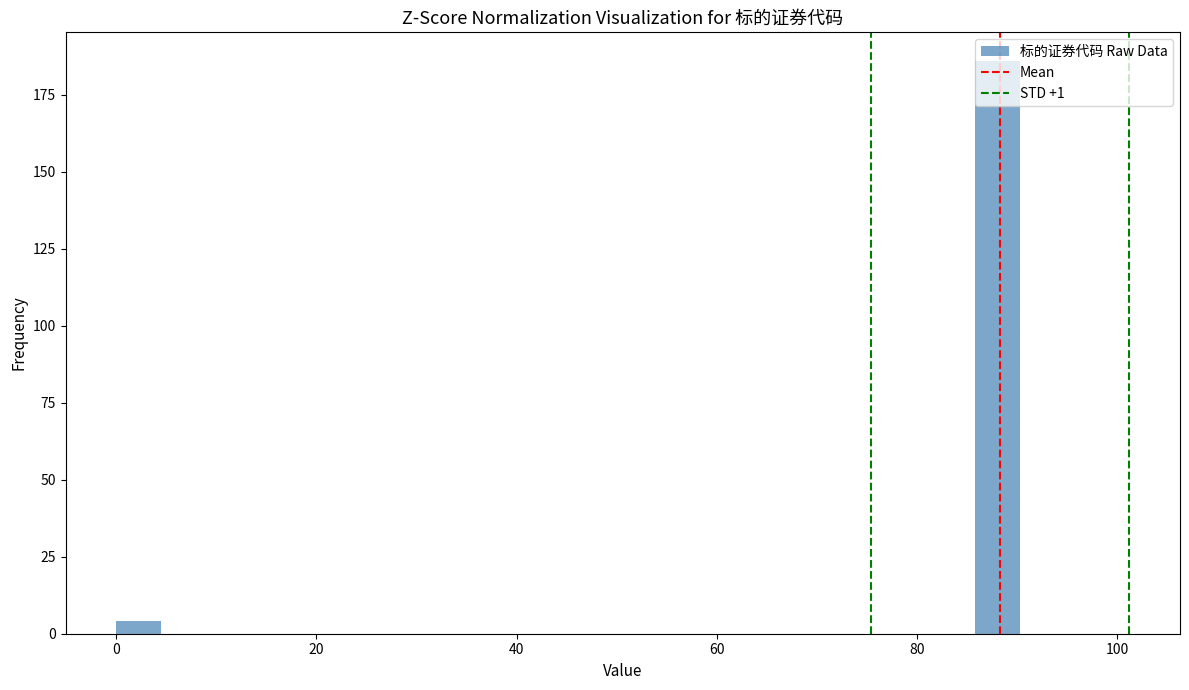

Around what value on the x-axis is the tallest bar? Give the approximate position of its centre, as read against the axis.

88